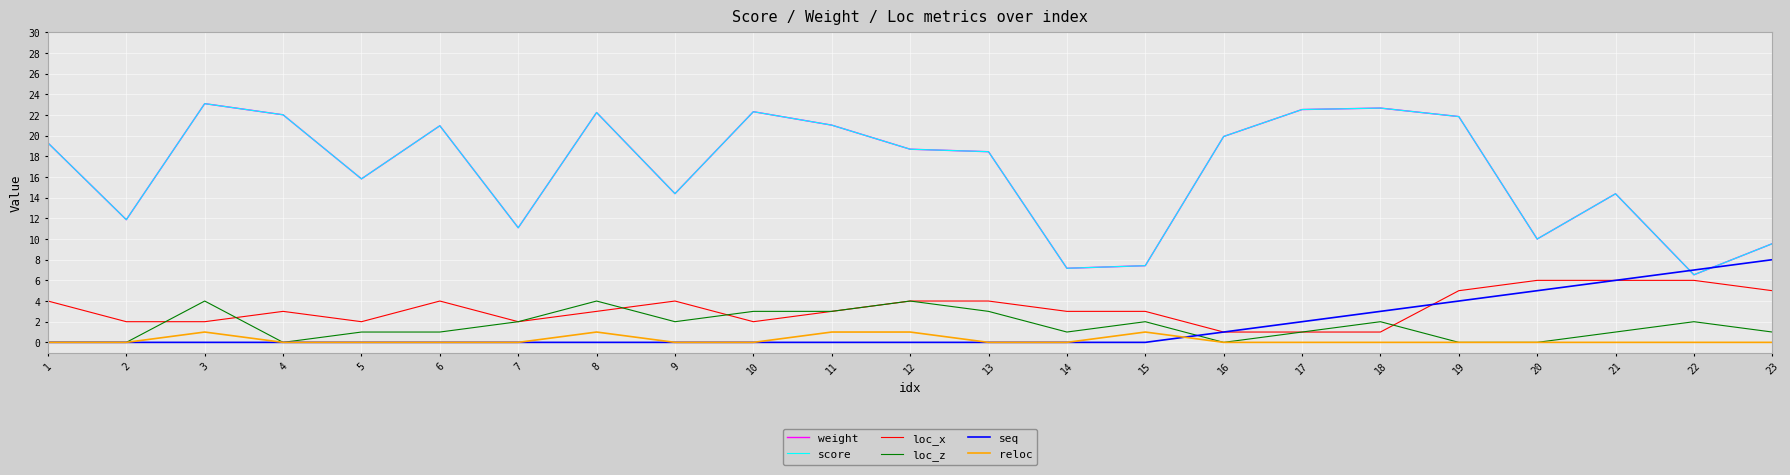

Reading right to left, transcribe all the data shown in this chart.

weight: 9.6	6.5	14.4	10.0	21.9	22.7	22.5	19.9	7.4	7.2	18.4	18.7	21.0	22.3	14.4	22.2	11.1	21.0	15.8	22.0	23.1	11.9	19.3
score: 9.6	6.5	14.4	10.0	21.9	22.7	22.5	19.9	7.4	7.2	18.4	18.7	21.0	22.3	14.4	22.2	11.1	21.0	15.8	22.0	23.1	11.9	19.3
loc_x: 5.0	6.0	6.0	6.0	5.0	1.0	1.0	1.0	3.0	3.0	4.0	4.0	3.0	2.0	4.0	3.0	2.0	4.0	2.0	3.0	2.0	2.0	4.0
loc_z: 1.0	2.0	1.0	0.0	0.0	2.0	1.0	0.0	2.0	1.0	3.0	4.0	3.0	3.0	2.0	4.0	2.0	1.0	1.0	0.0	4.0	0.0	0.0
seq: 8.0	7.0	6.0	5.0	4.0	3.0	2.0	1.0	0.0	0.0	0.0	0.0	0.0	0.0	0.0	0.0	0.0	0.0	0.0	0.0	0.0	0.0	0.0
reloc: 0.0	0.0	0.0	0.0	0.0	0.0	0.0	0.0	1.0	0.0	0.0	1.0	1.0	0.0	0.0	1.0	0.0	0.0	0.0	0.0	1.0	0.0	0.0